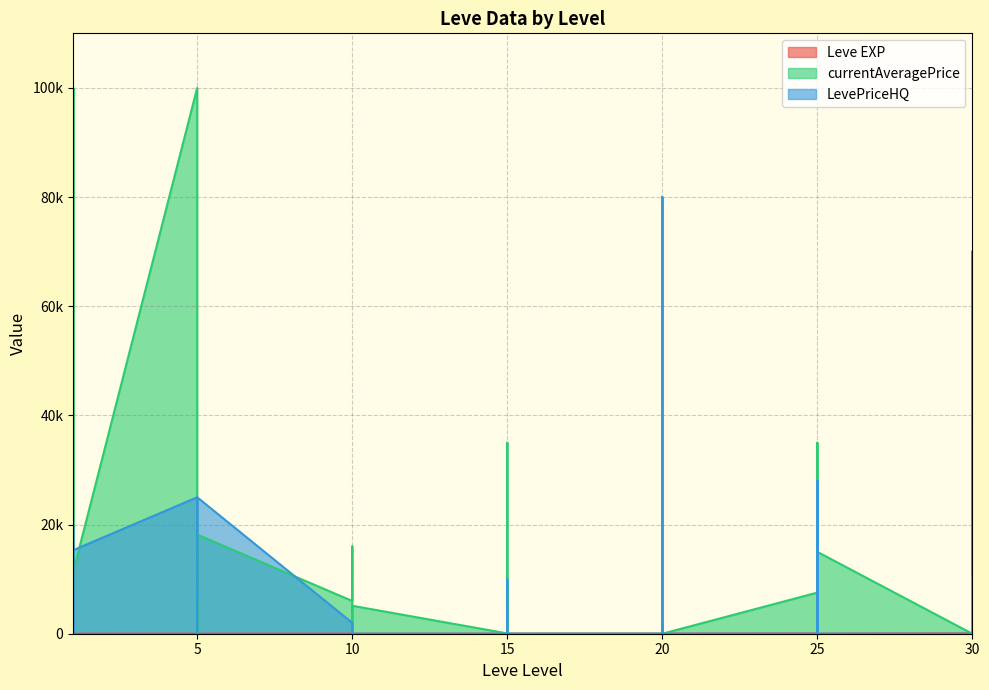

After their last crossing, which series has the higher values: LevePriceHQ or Leve EXP?

LevePriceHQ